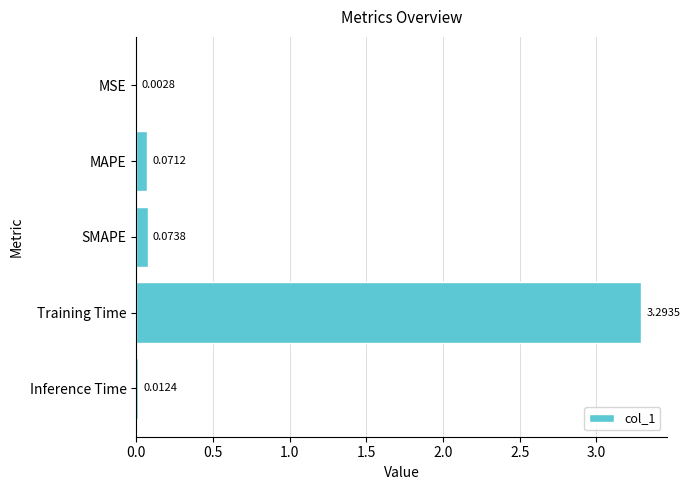

What is the sum of all values?

3.5